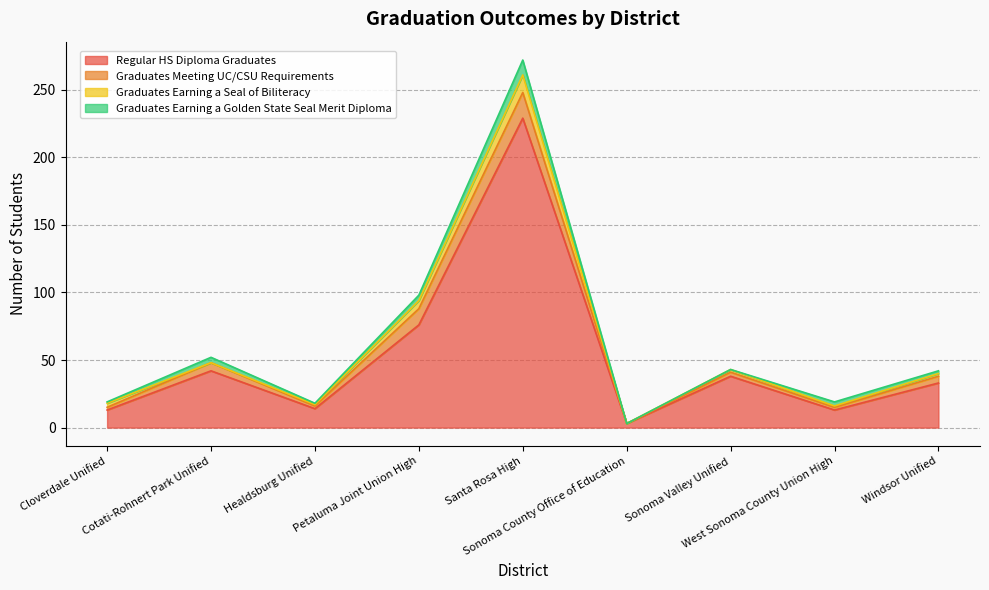

Which category has the highest value in the Graduates Earning a Seal of Biliteracy series?

Santa Rosa High